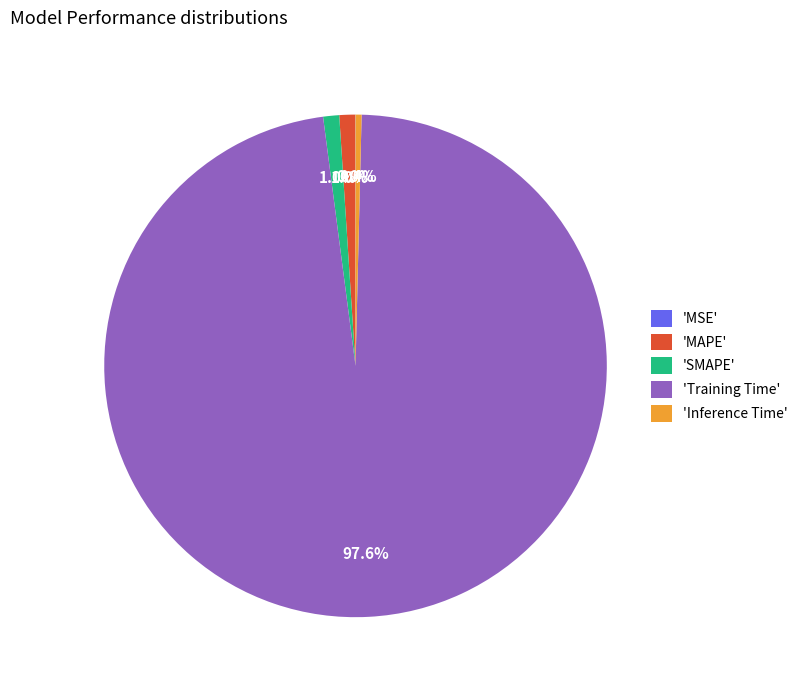

To the nearest percent, what is the difference between the largest and smallest slice percentages?

98%